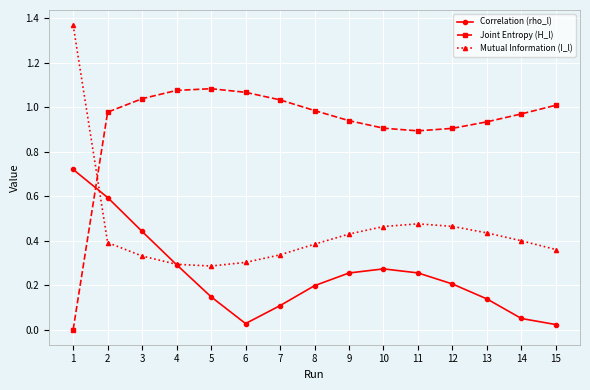

Which series changed the most between 4 and 7?

Correlation (rho_l)